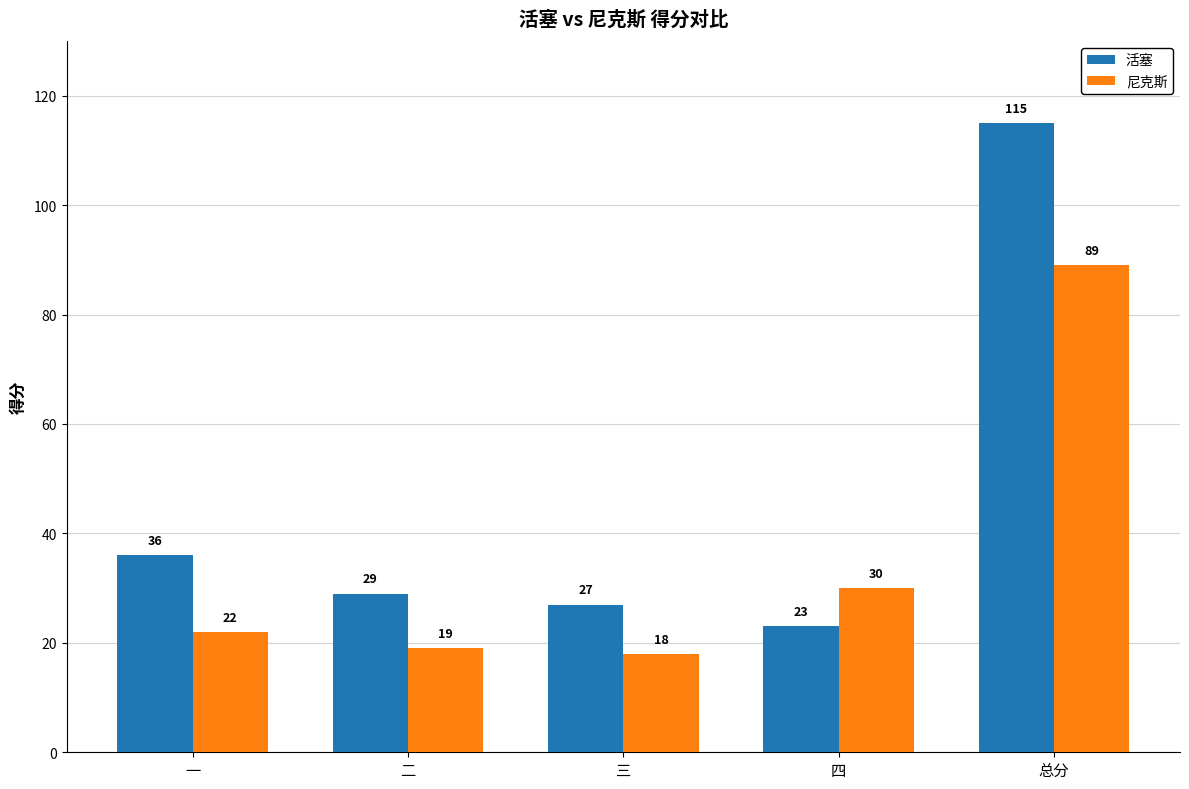

How many groups of bars are there?

5